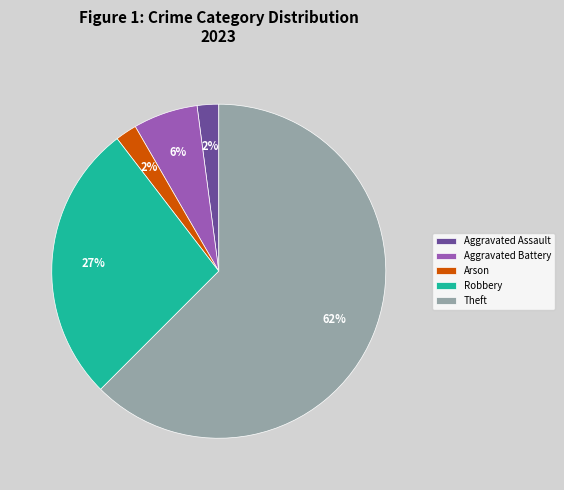

Count the number of slices in the pie.

5